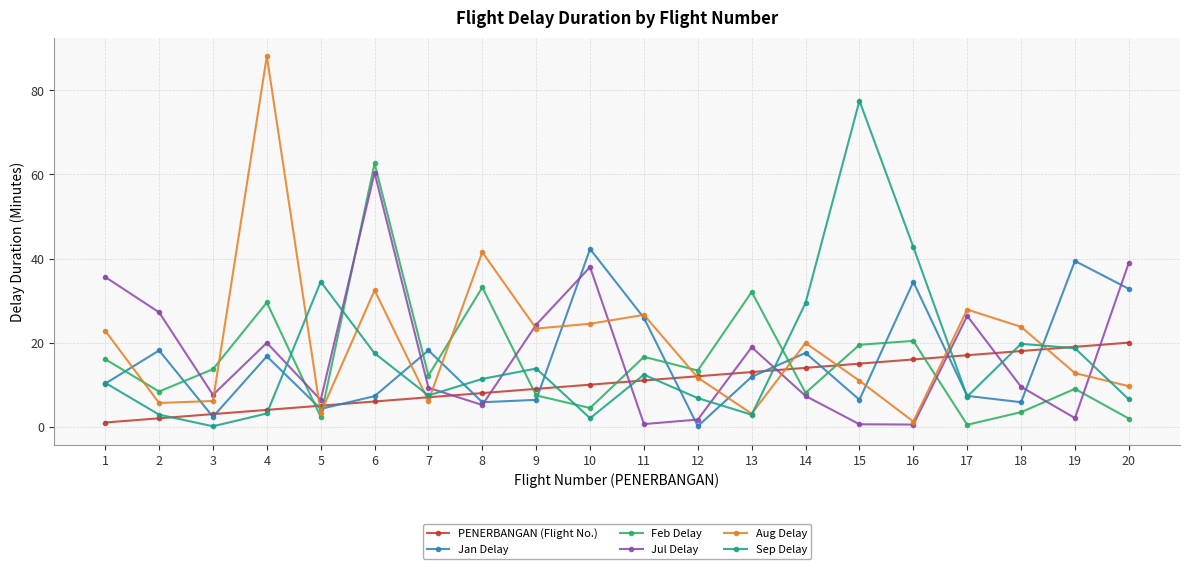

What is the spread (max minus min) of values at 17?

27.4